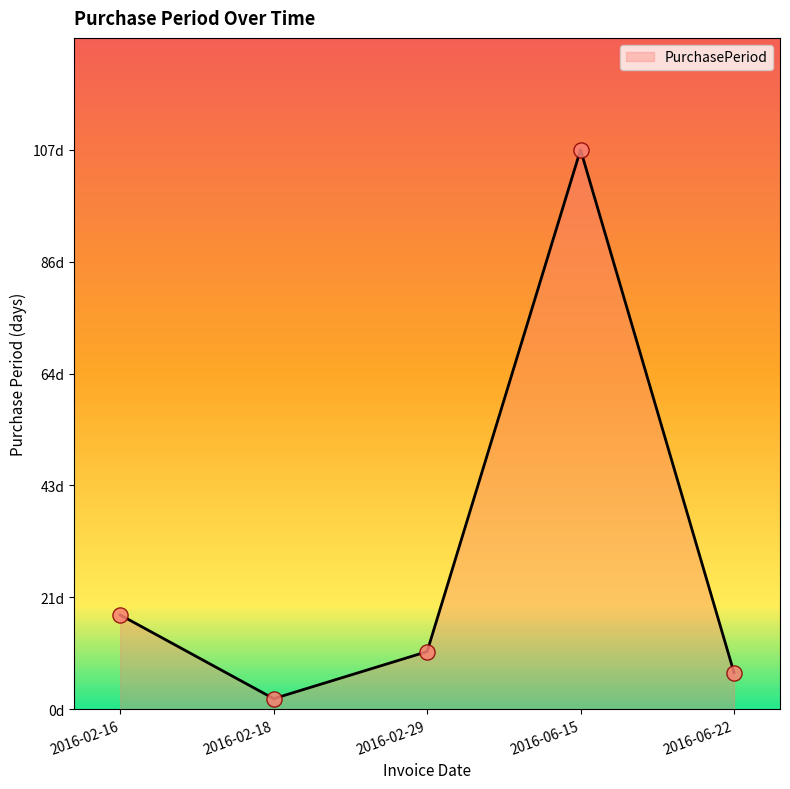

What is the change in value from 2016-02-29 to 2016-06-15?

+96